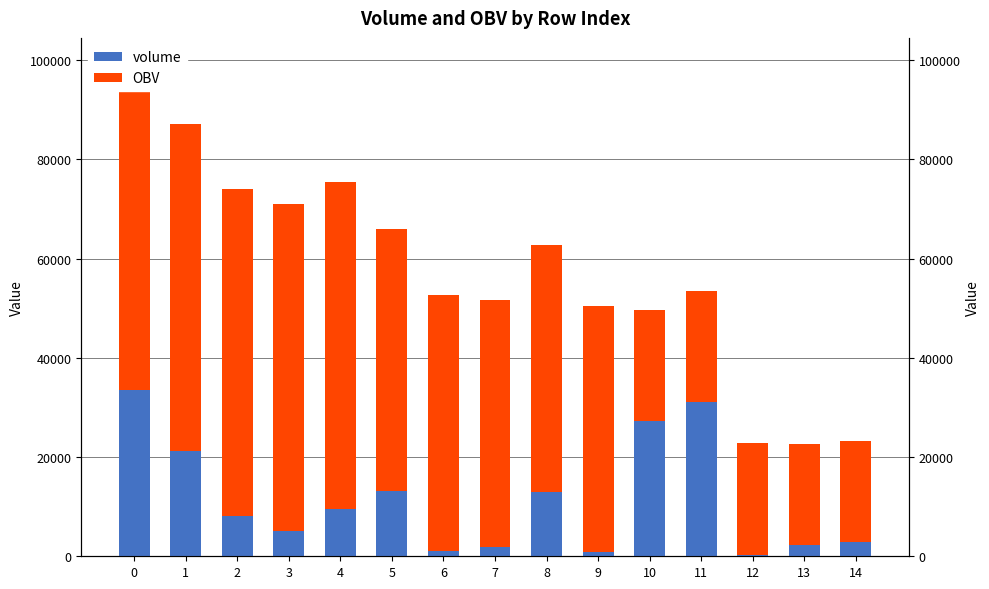

Are the bars grouped side by side (vs. stacked)?

Yes